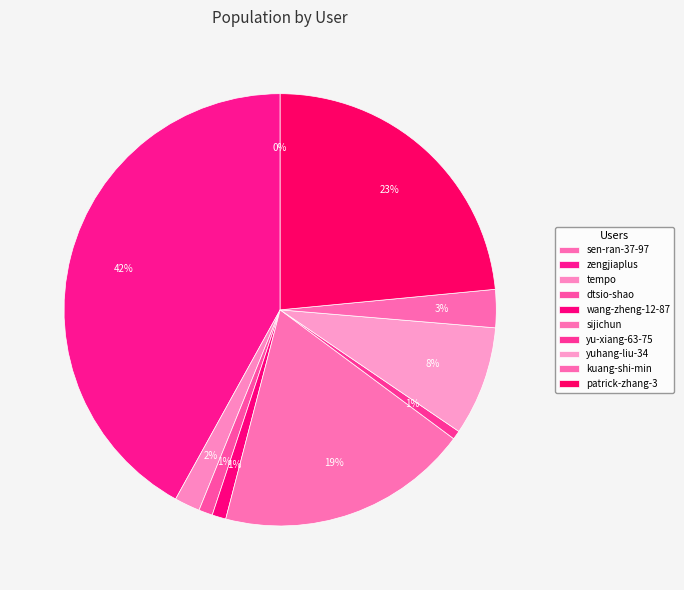

What percentage do sen-ran-37-97 and zengjiaplus together represent?

42.0%